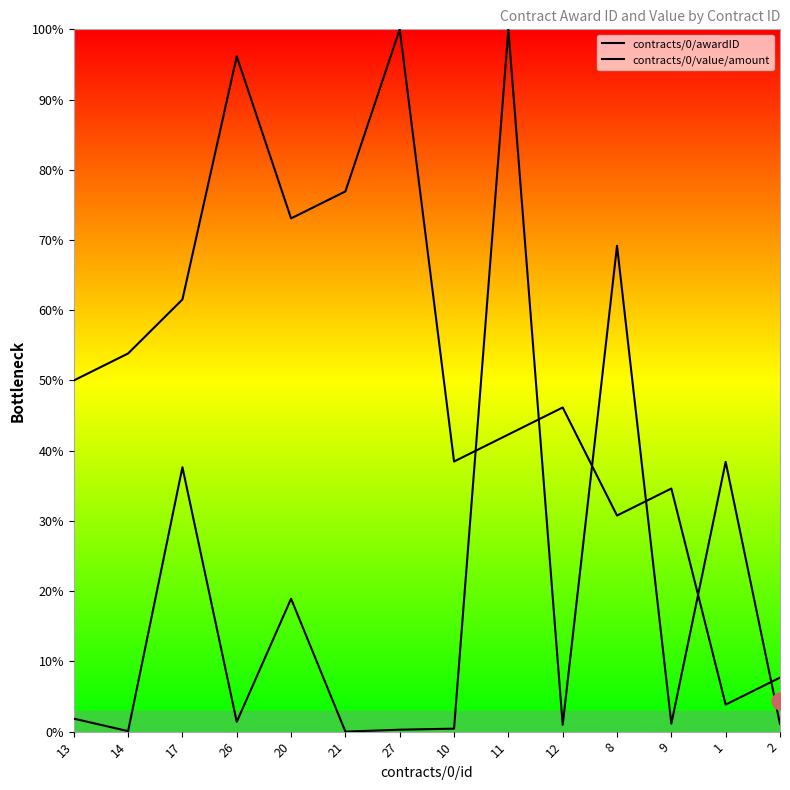

At which category is the sum across all series the highest?

11